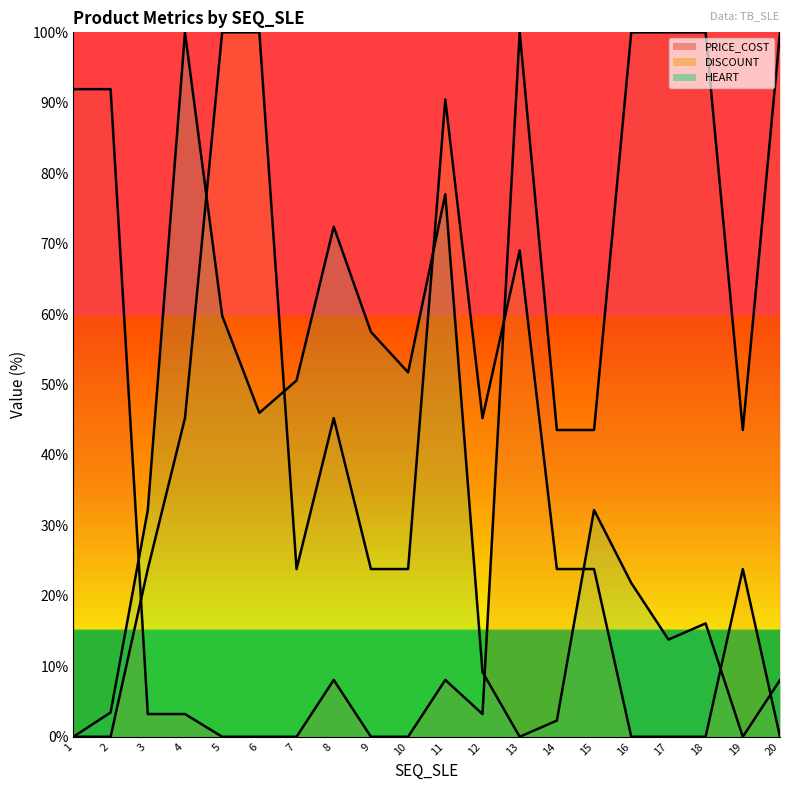

What value does the DISCOUNT (line) series have at 9?

23.8